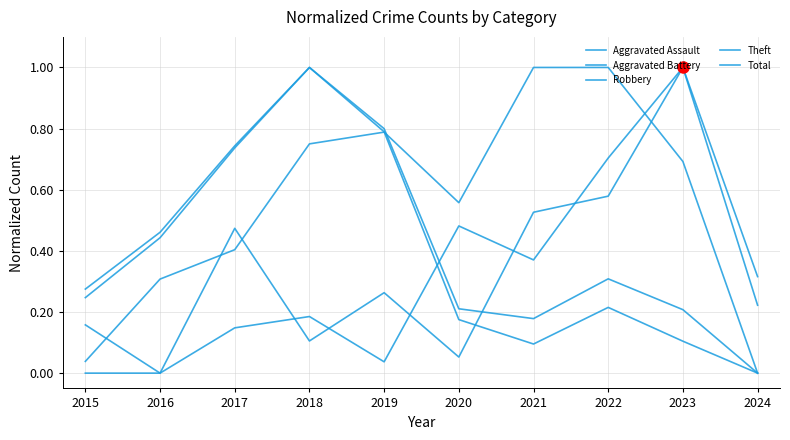

Read the Total value at 2016.

0.4